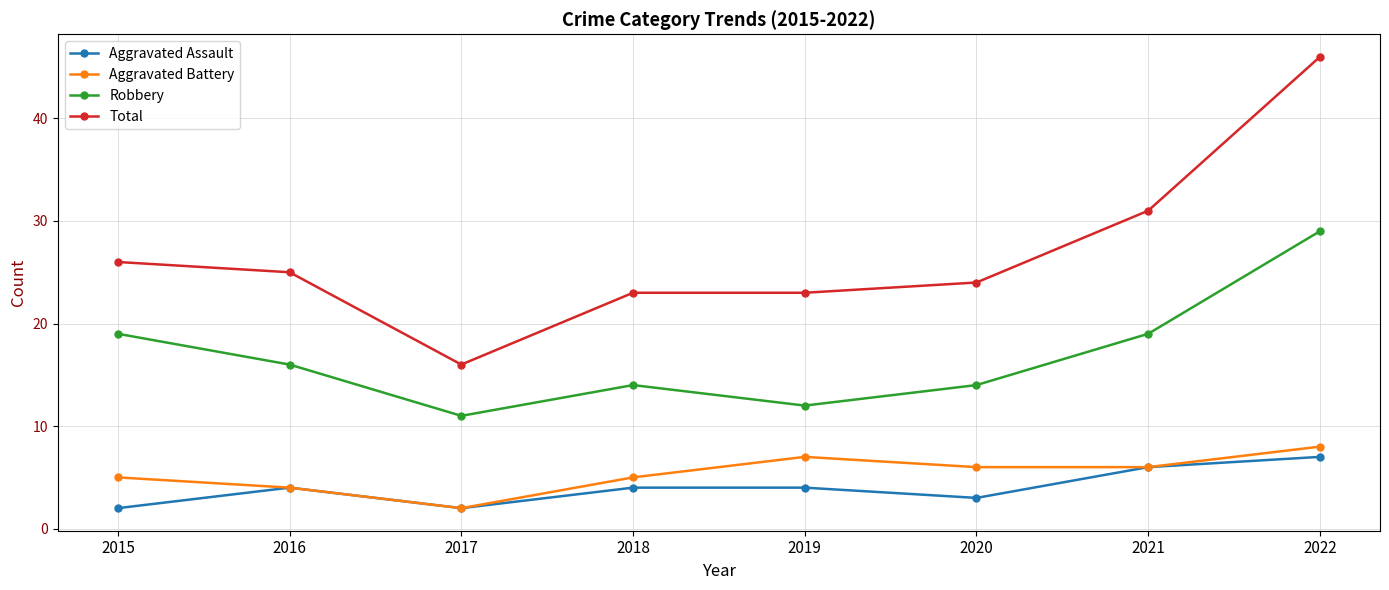

At how many categories does at least one series exceed 9?

8